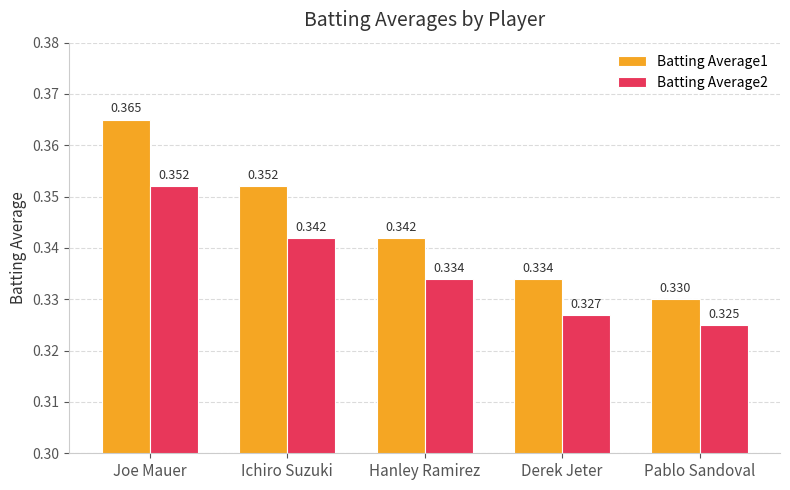

Is the value of Batting Average2 at Pablo Sandoval greater than the value of Batting Average1 at Hanley Ramirez?

No